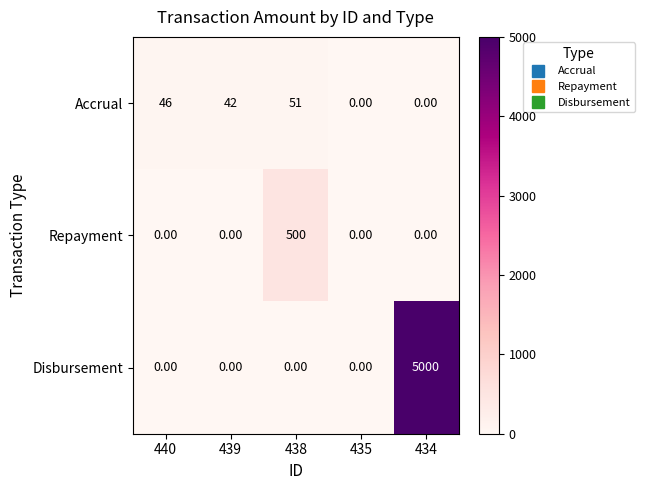

What is the total value across all series at 439?

42